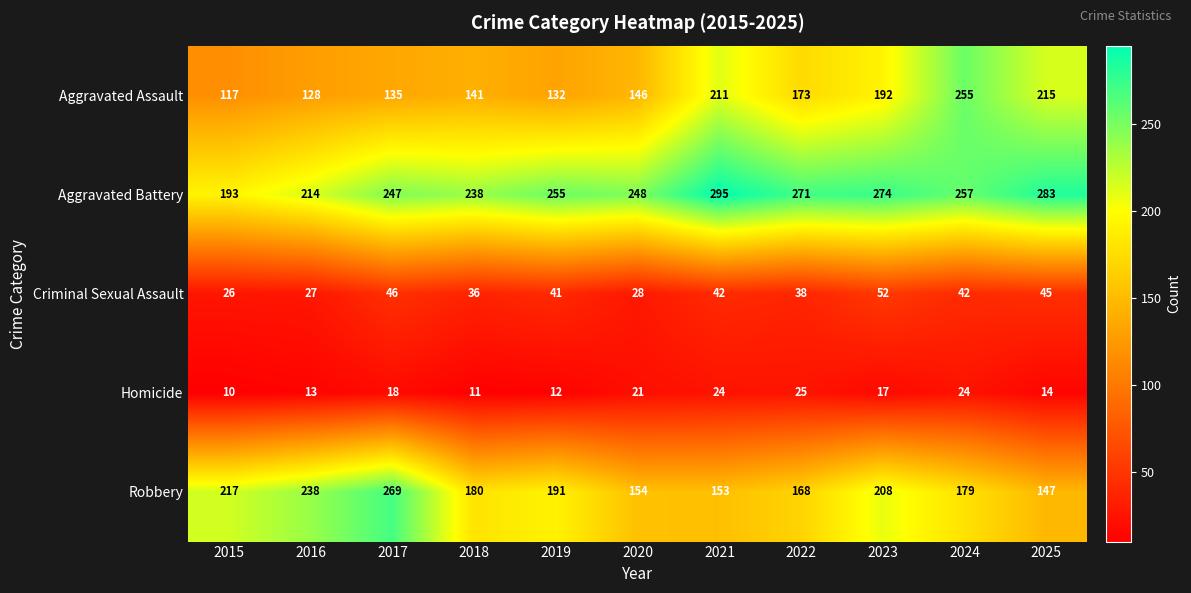

What is the smallest value displayed?

10